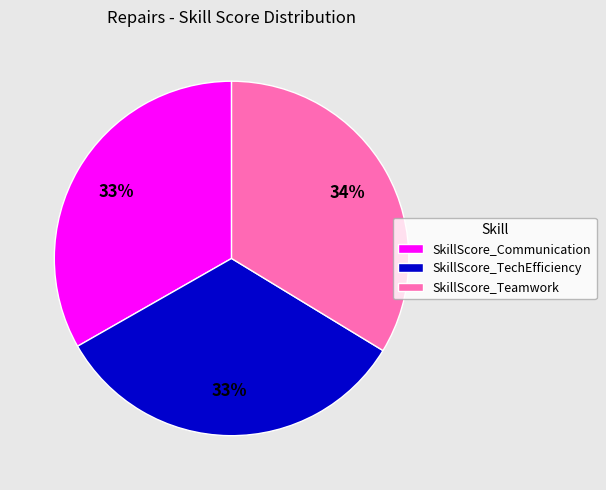

Count the number of slices in the pie.

3